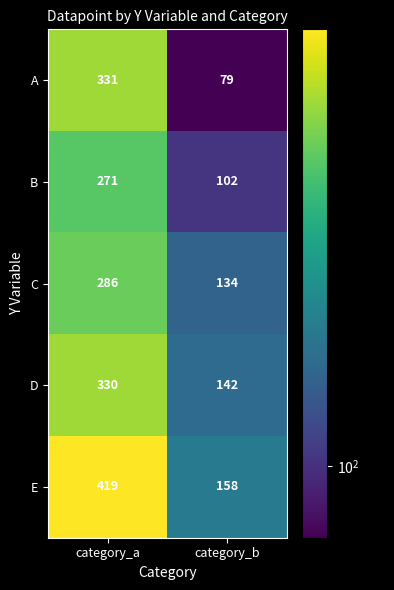

Between category_a and category_b, which series saw the biggest shift?

E